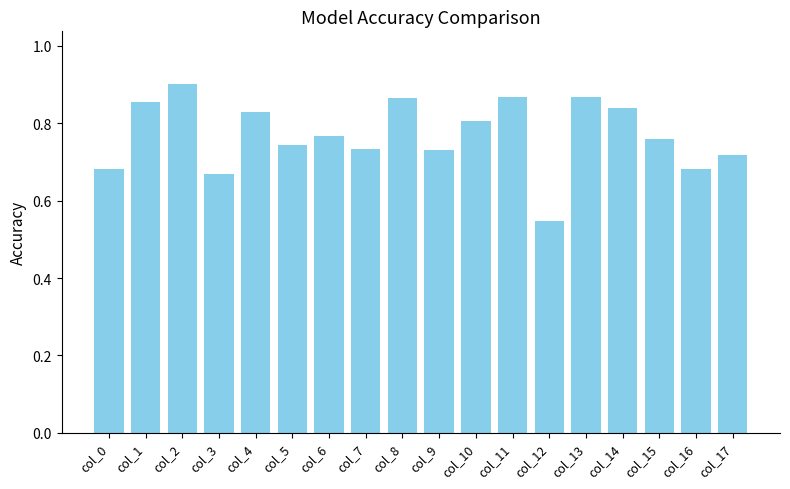

Which has a higher value, col_8 or col_14?

col_8